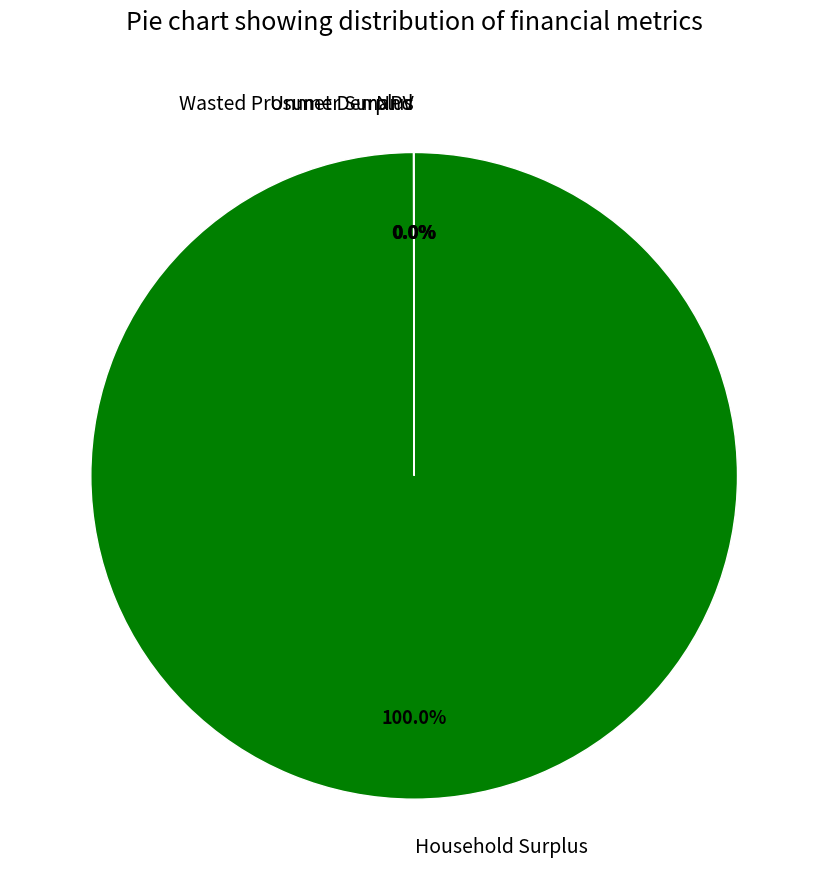

Which slice is the largest?

Household Surplus